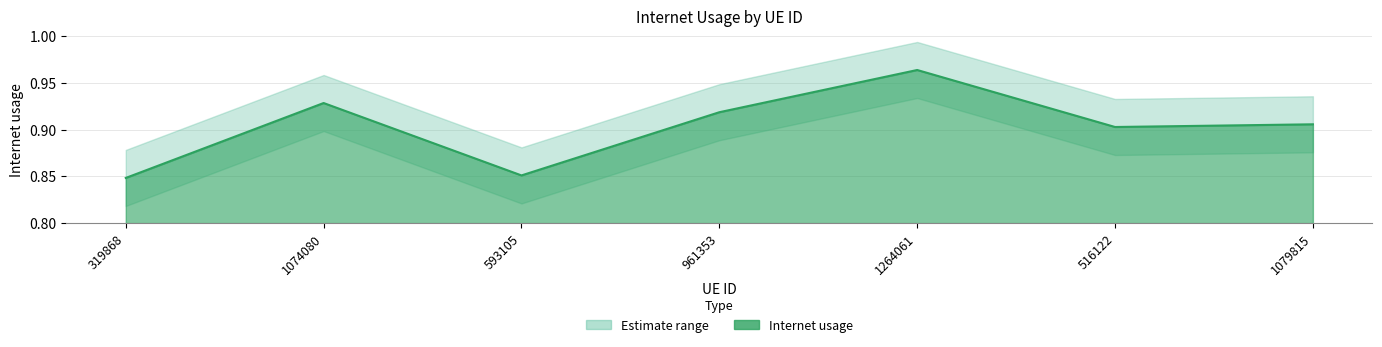

Where is the data nearest to the value 0?

319868